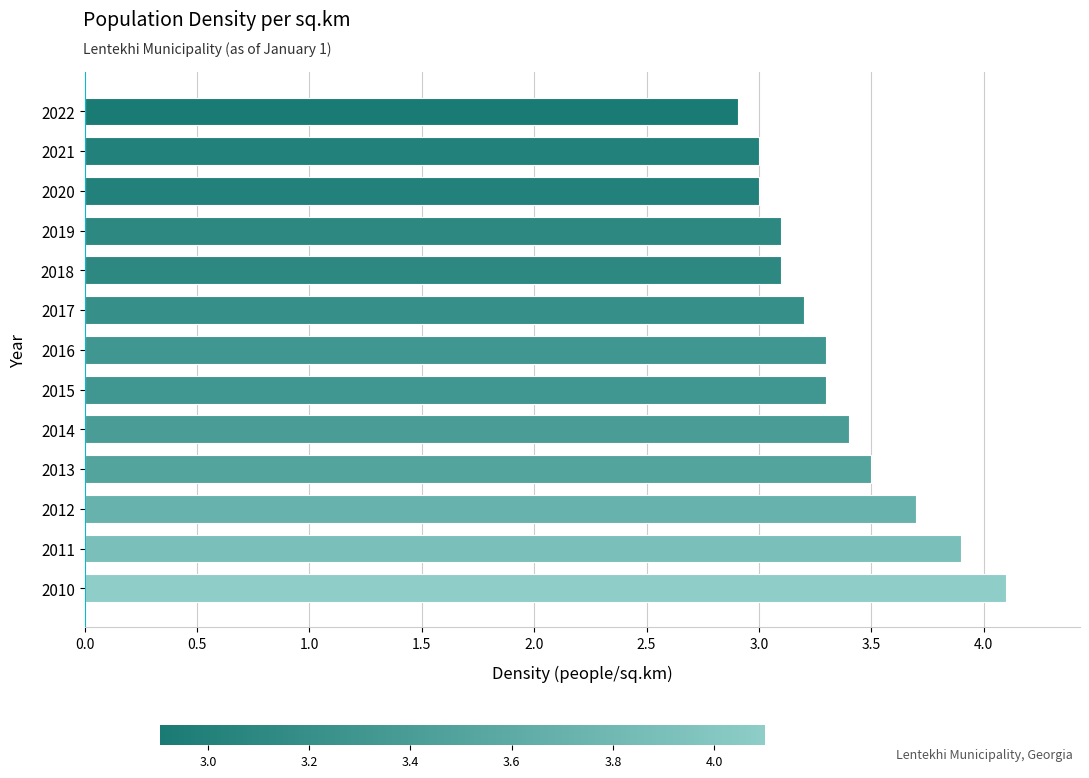

Count the number of data series in this chart.

1